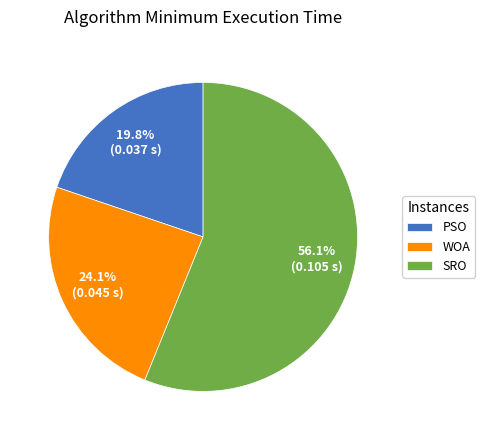

Does SRO account for over 50% of the chart?

Yes